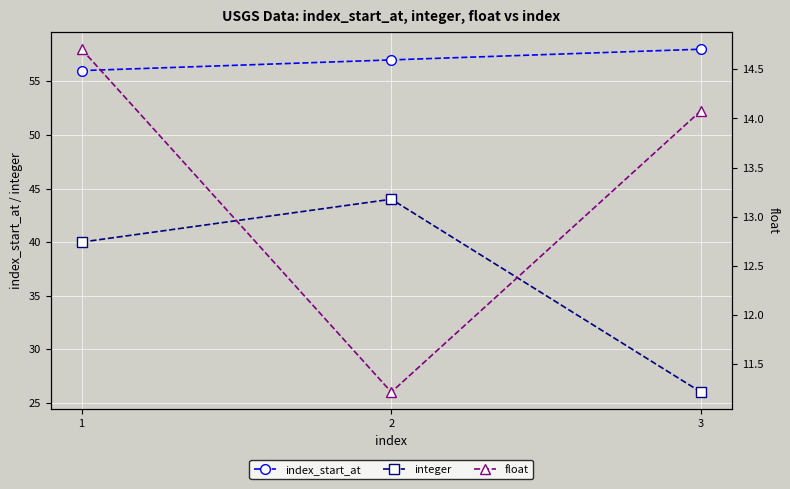

What is the maximum value shown in the chart?

58.0